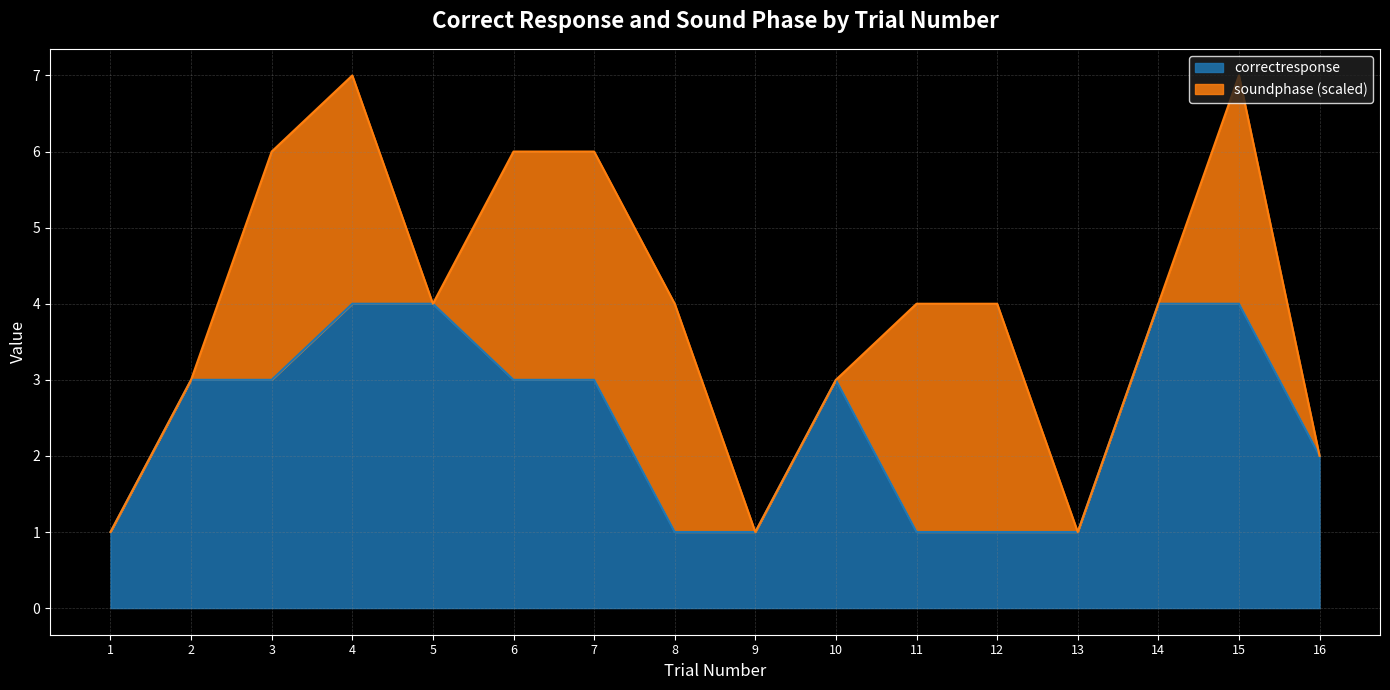

Count the values in the range 1 to 4.

16